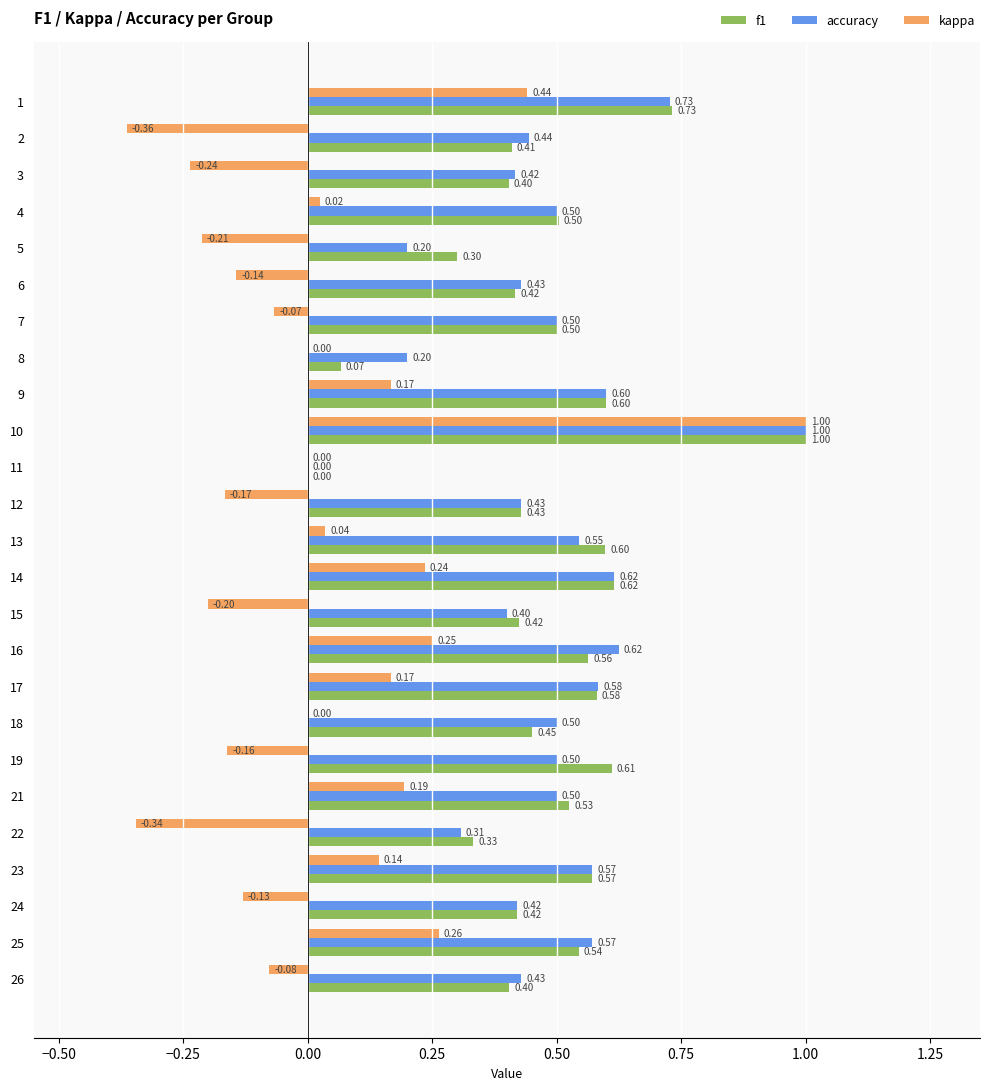

At which category is the sum across all series the highest?

10